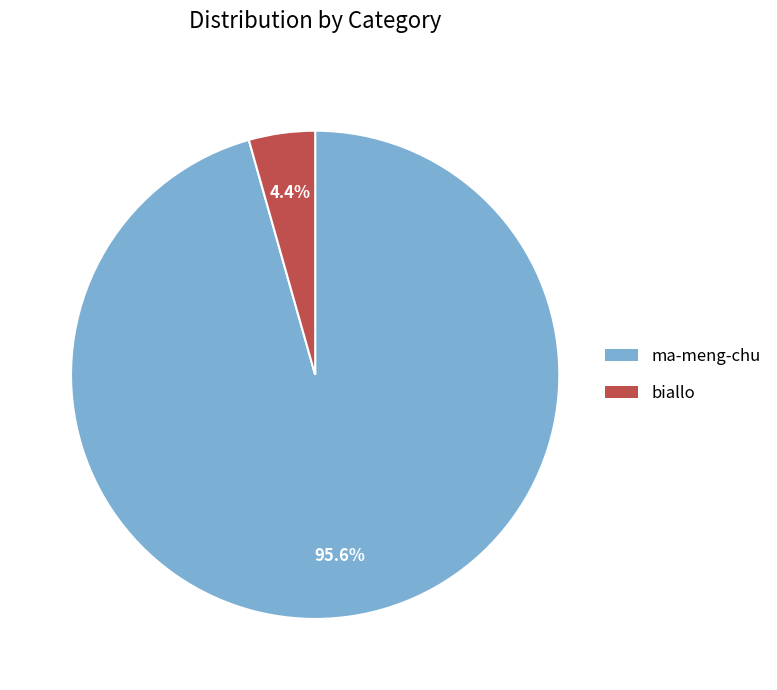

To the nearest percent, what portion does biallo represent?

4%